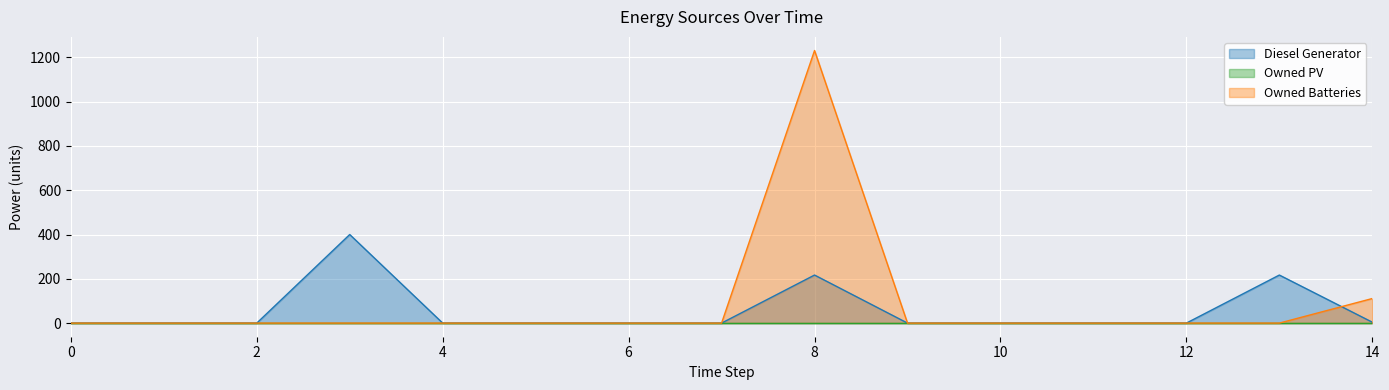

Which series has the largest total across all categories?

Owned Batteries